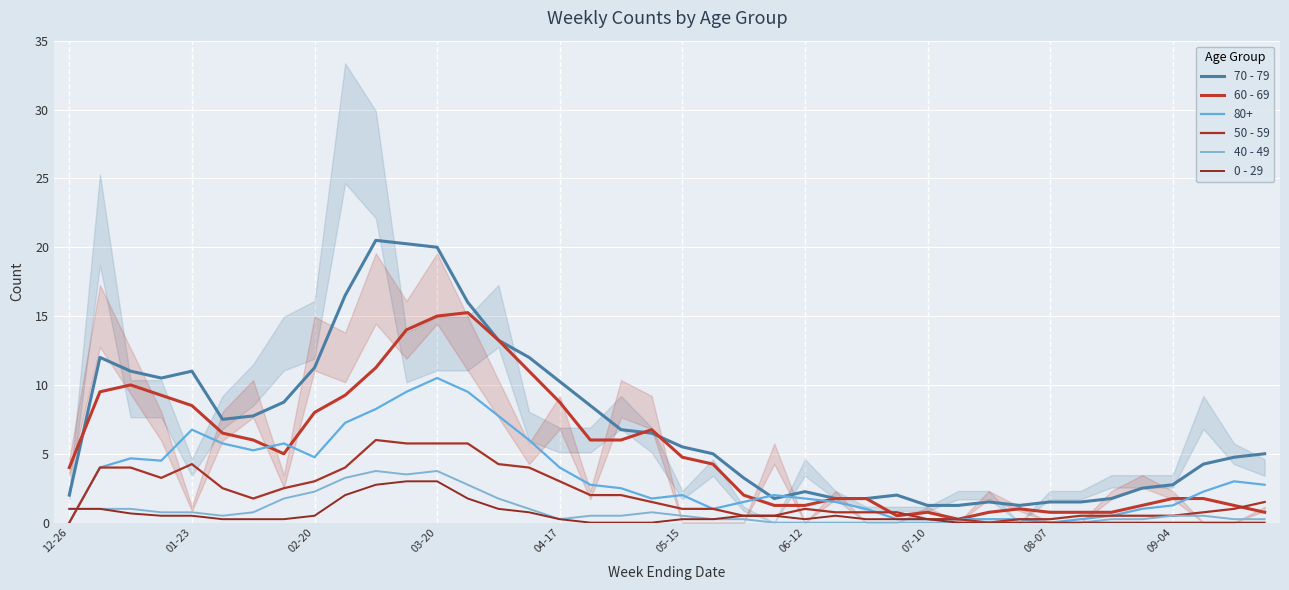

True or false: 60 - 69 and 0 - 29 cross at least once.

False